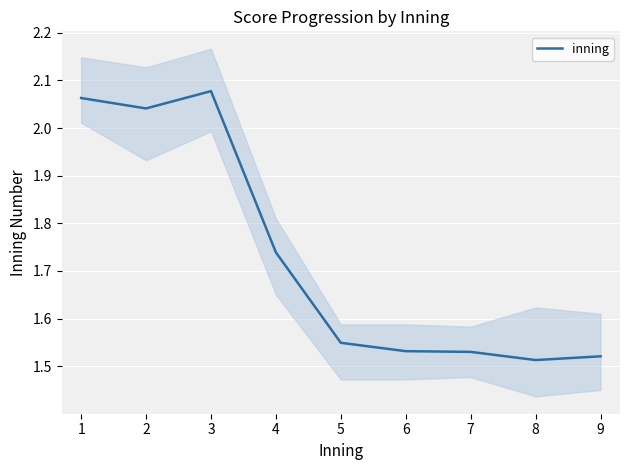

Rank the categories by value from highest to lowest.

3, 1, 2, 4, 5, 6, 7, 9, 8